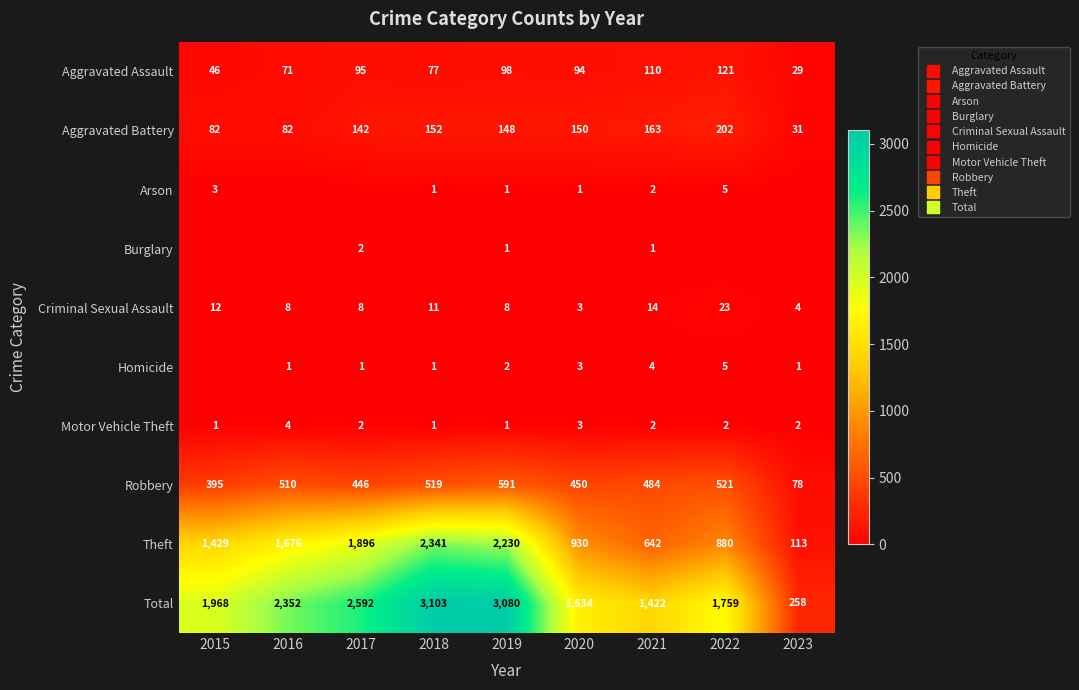

At which category is the sum across all series the highest?

2018